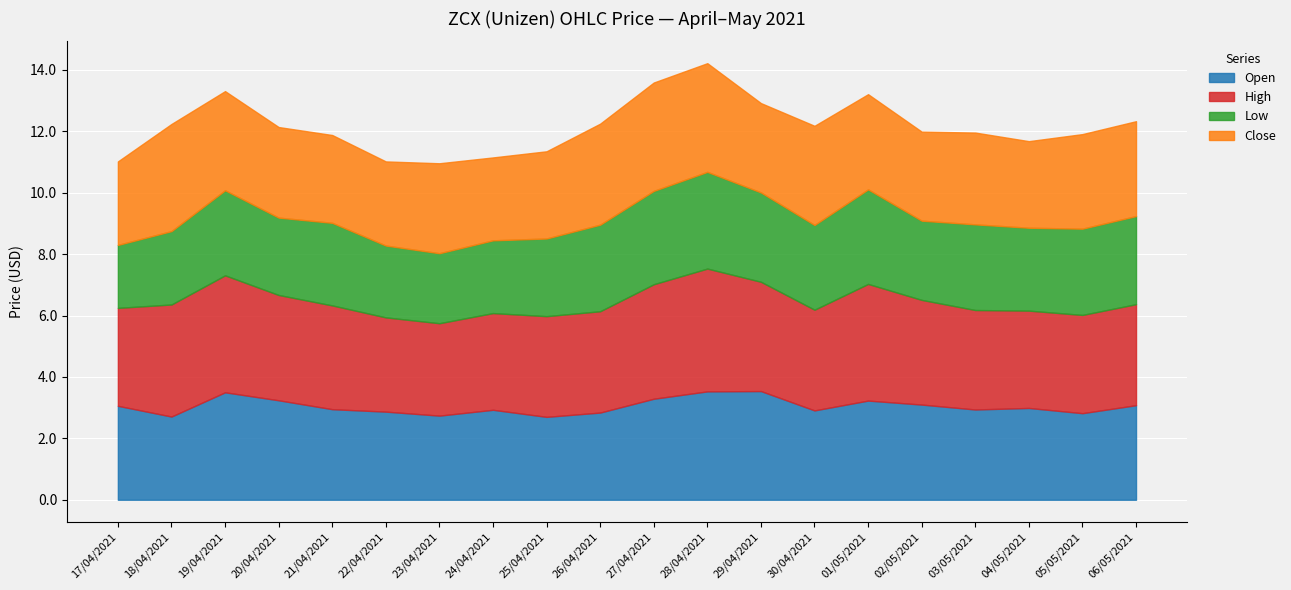

The high series shows 3.2 at 03/05/2021. True or false?

True